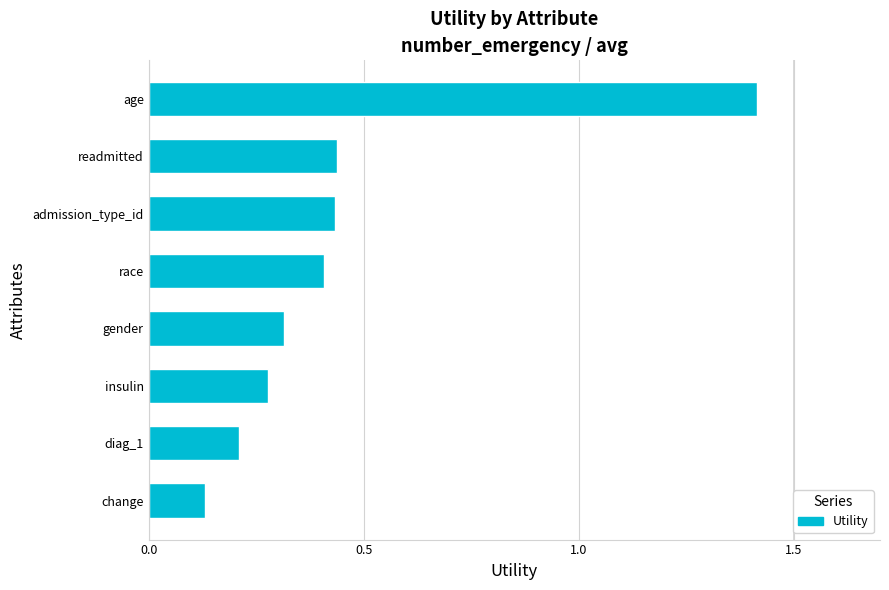

Does the chart contain any negative values?

No